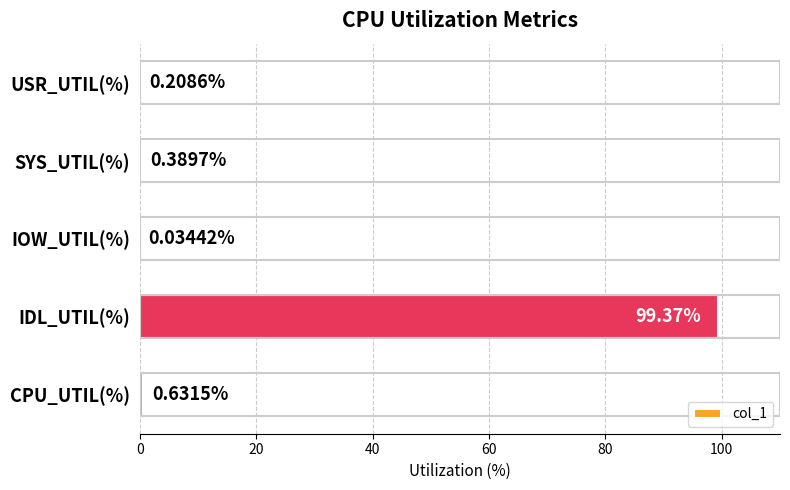

Where is the data nearest to the value 49?

CPU_UTIL(%)